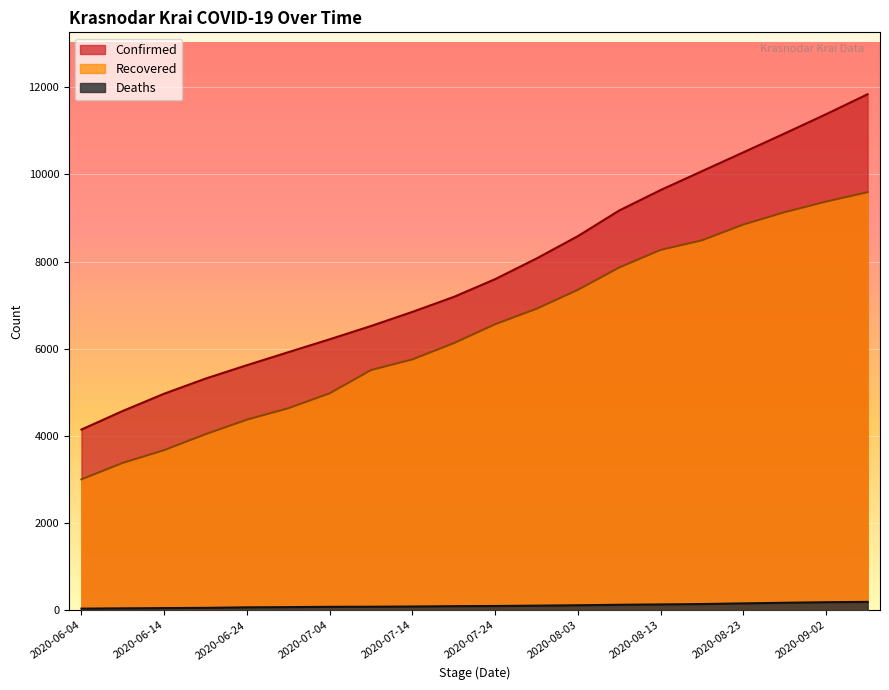

True or false: Recovered and Deaths intersect in this chart.

False